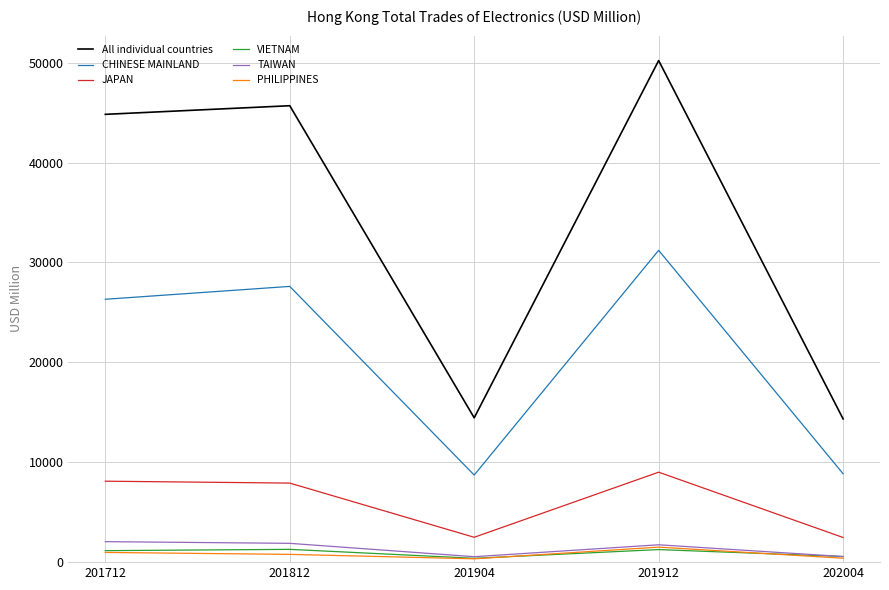

True or false: All individual countries has a value of 44826.5 at 201712.

True